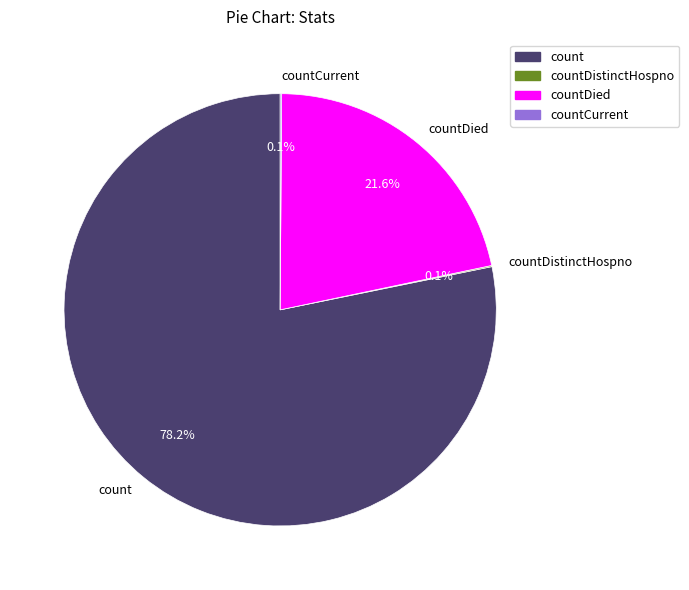

What is the majority slice?

count